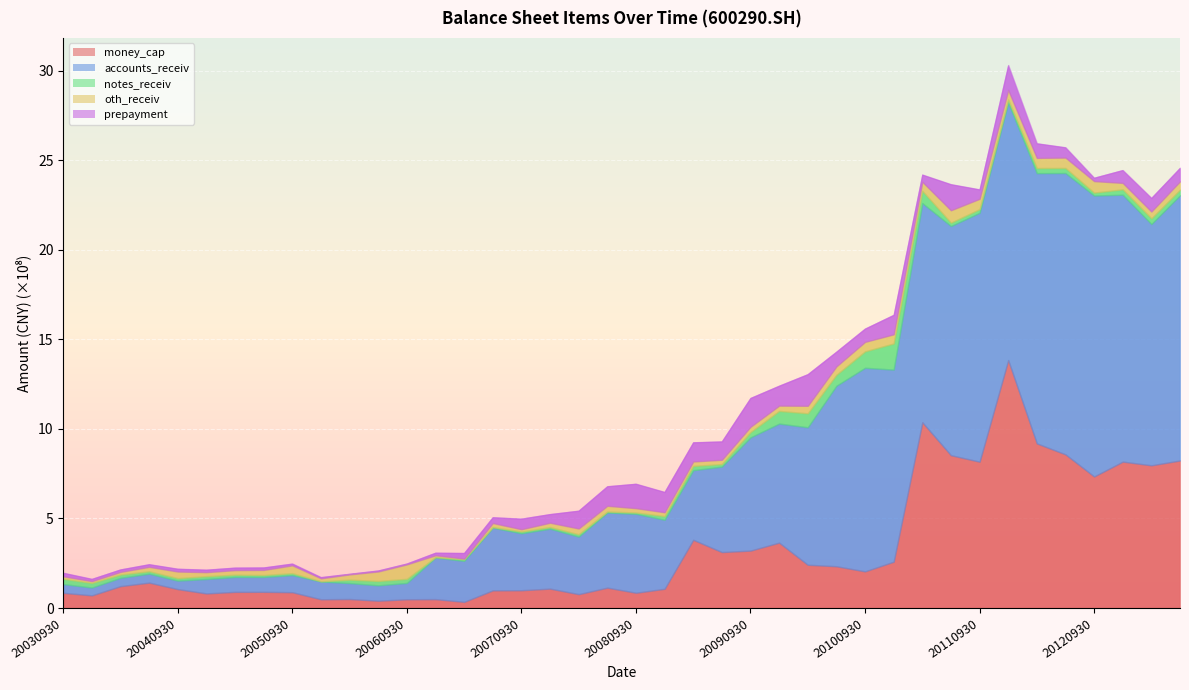

True or false: notes_receiv has more than 0 points higher than both neighbors.

True